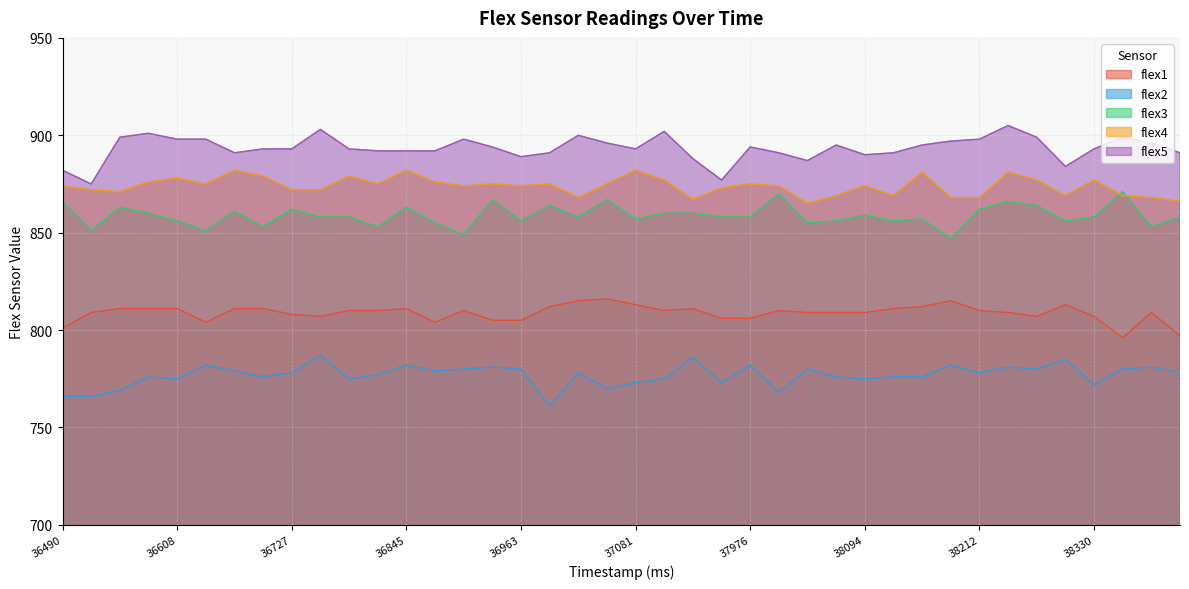

How many values in the flex3 series exceed 858?

17